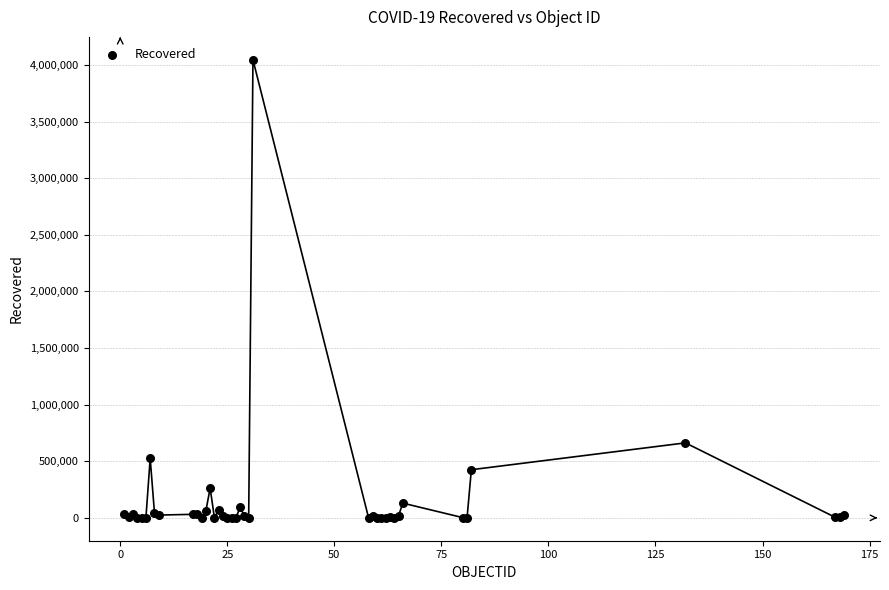

What Y value in the scatter plot is closest to 2023459?

662277